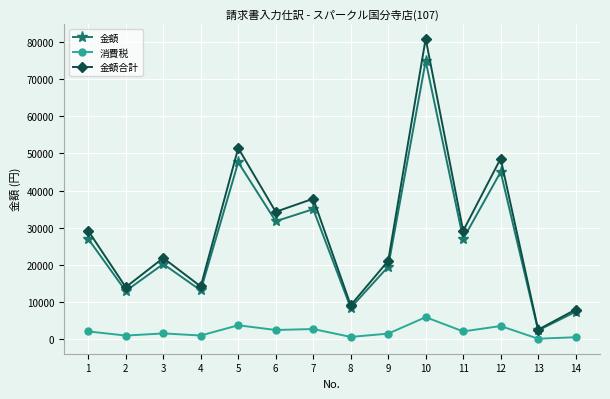

True or false: 消費税 and 金額 cross at least once.

False